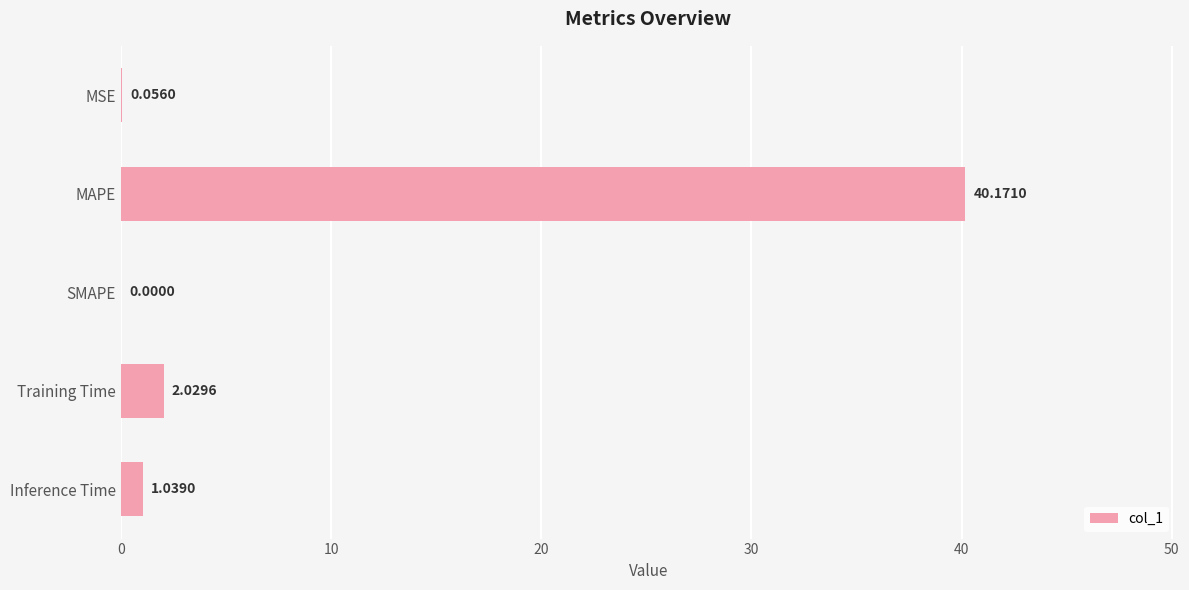

Which has a higher value, MSE or Training Time?

Training Time